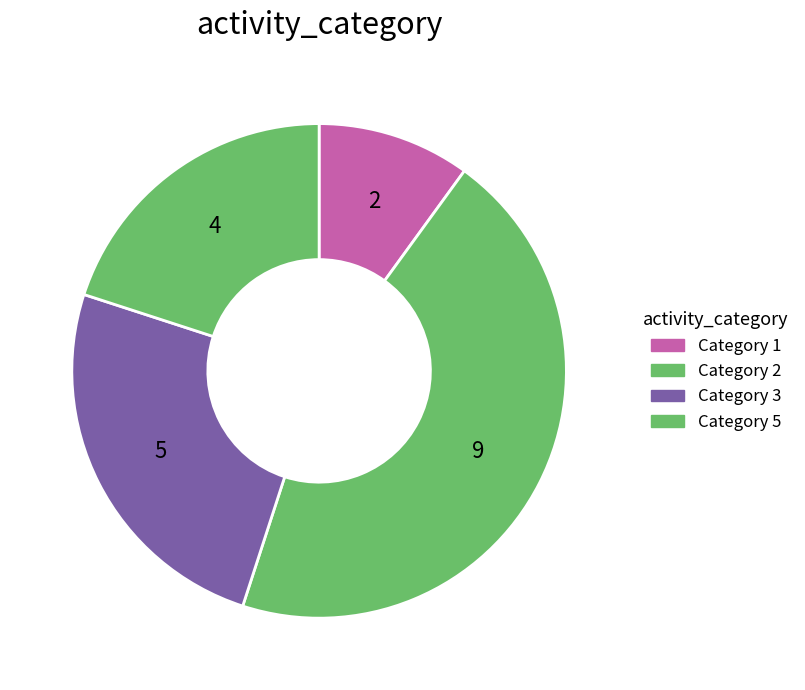

Is there any slice that represents more than half of the pie?

No